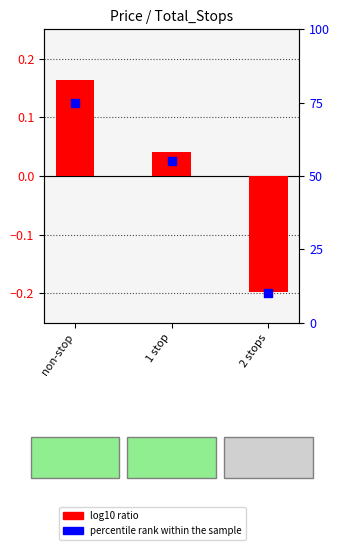

Which series contains the highest Y value?

percentile rank within the sample